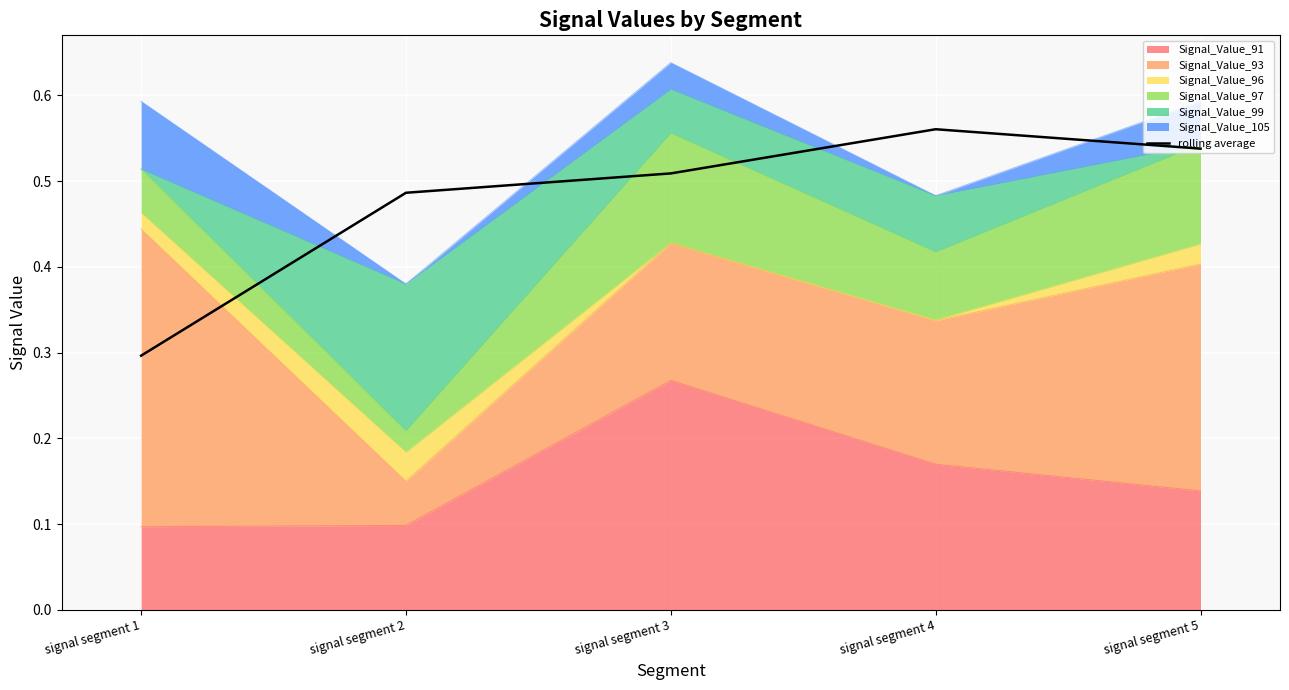

Reading right to left, list all the values displayed in this chart.

signal segment 5=0.5	signal segment 4=0.6	signal segment 3=0.5	signal segment 2=0.5	signal segment 1=0.3